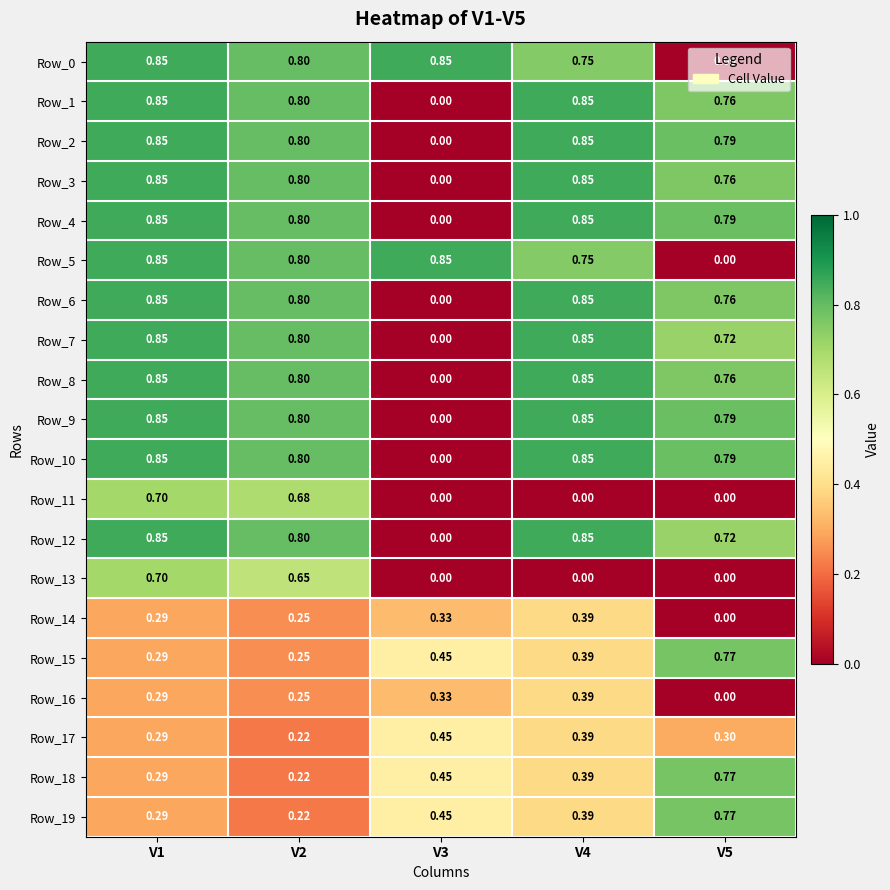

At V5, list the series in order from largest to smallest.

Row_2, Row_4, Row_9, Row_10, Row_15, Row_18, Row_19, Row_1, Row_3, Row_6, Row_8, Row_7, Row_12, Row_17, Row_0, Row_5, Row_11, Row_13, Row_14, Row_16